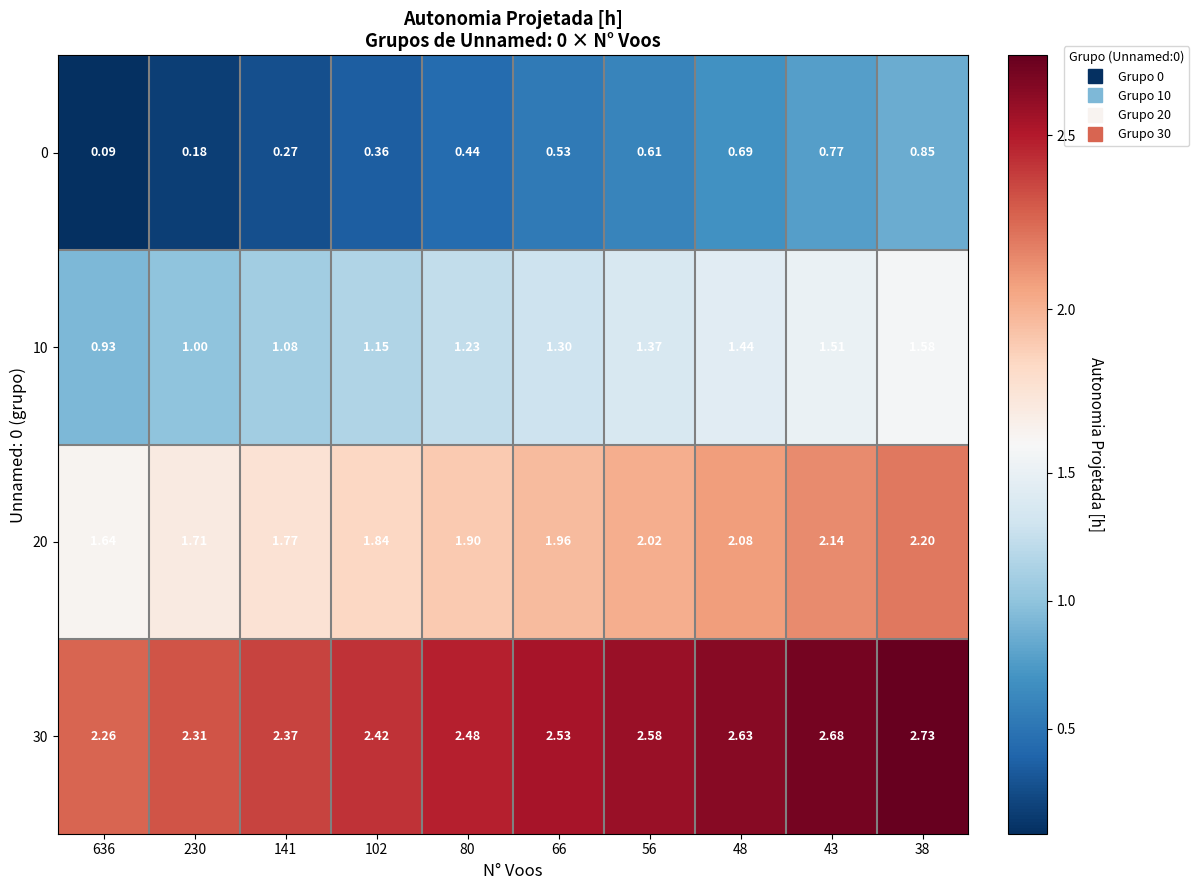

Is the value of 10 at 66 greater than the value of 0 at 80?

Yes